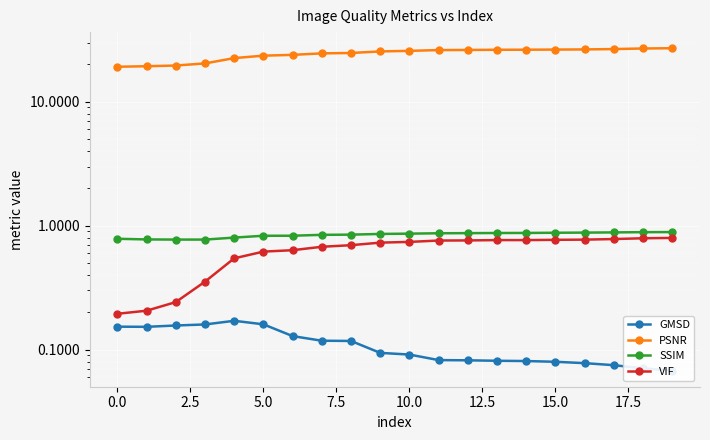

True or false: SSIM and VIF intersect in this chart.

False